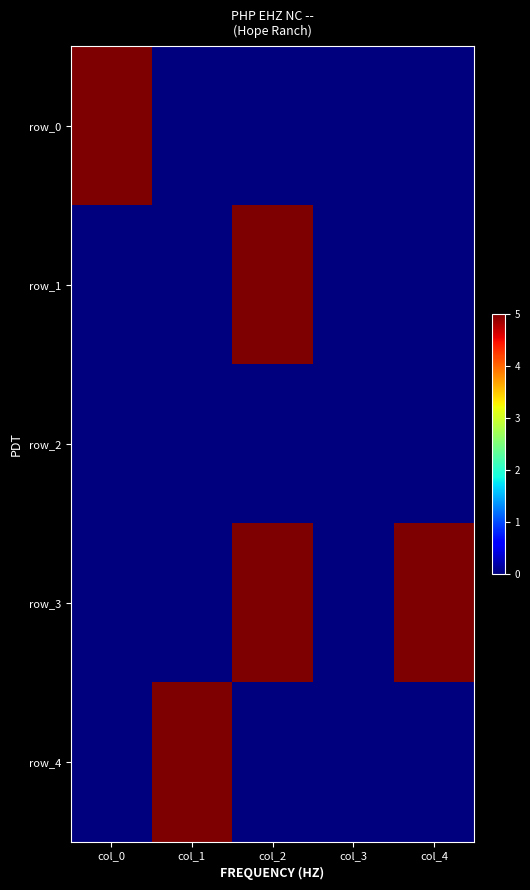

The row_3 series shows -3 at col_3. True or false?

False